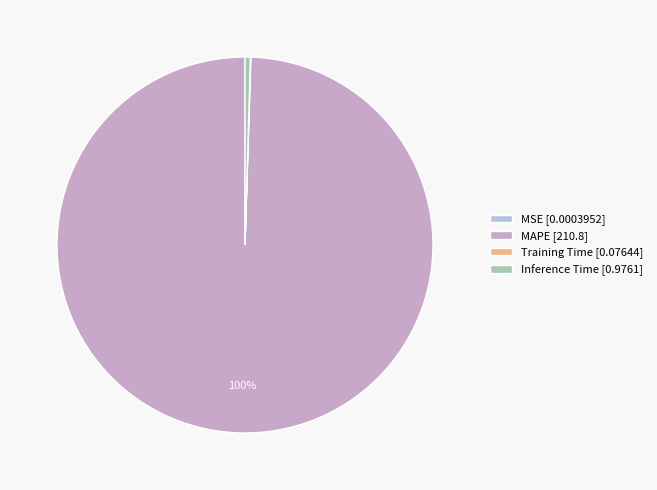

True or false: Inference Time [0.9761] accounts for 0% of the total.

True